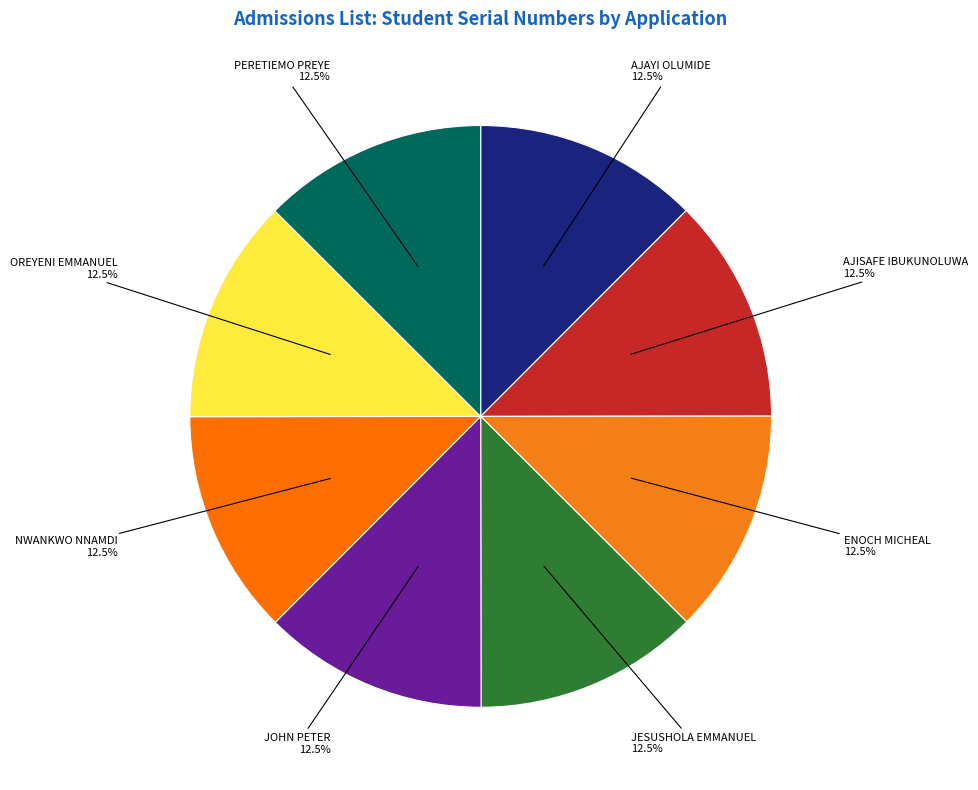

What is the ratio of the value at PERETIEMO PREYE to the value at OREYENI EMMANUEL?

1.0